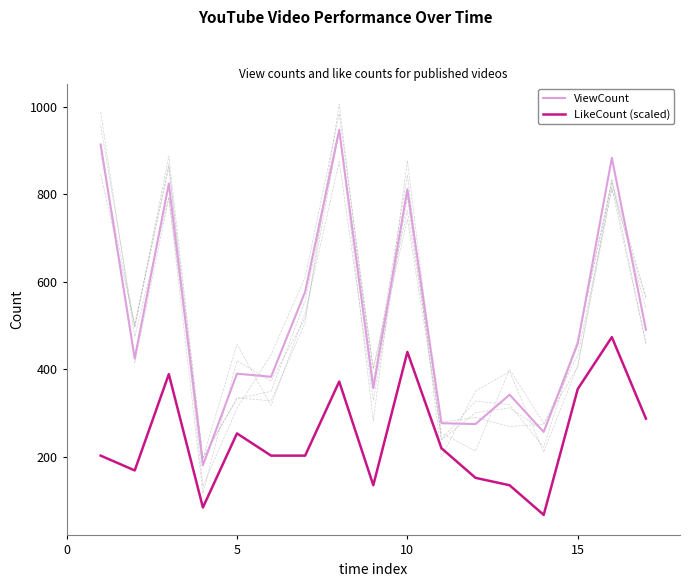

True or false: ViewCount and LikeCount (scaled) cross at least once.

False